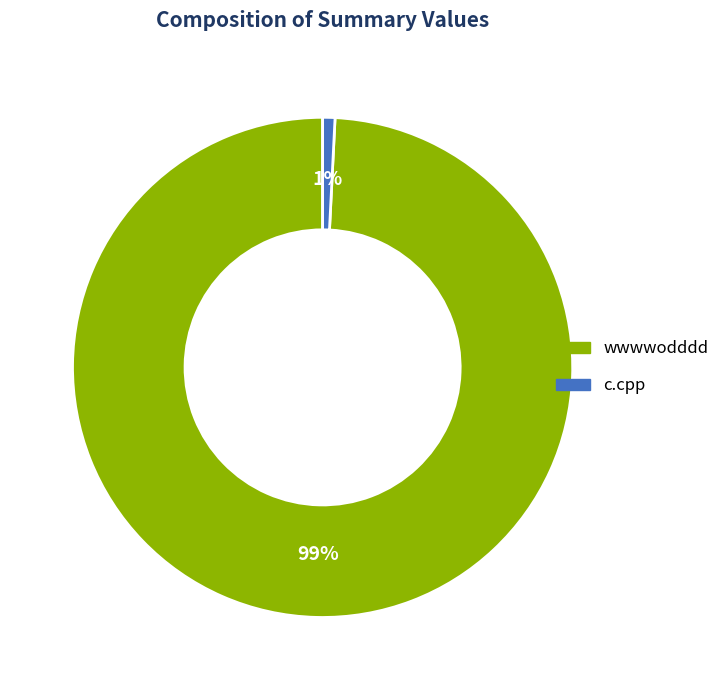

To the nearest percent, what is the difference between the c.cpp and wwwwodddd slice percentages?

98%